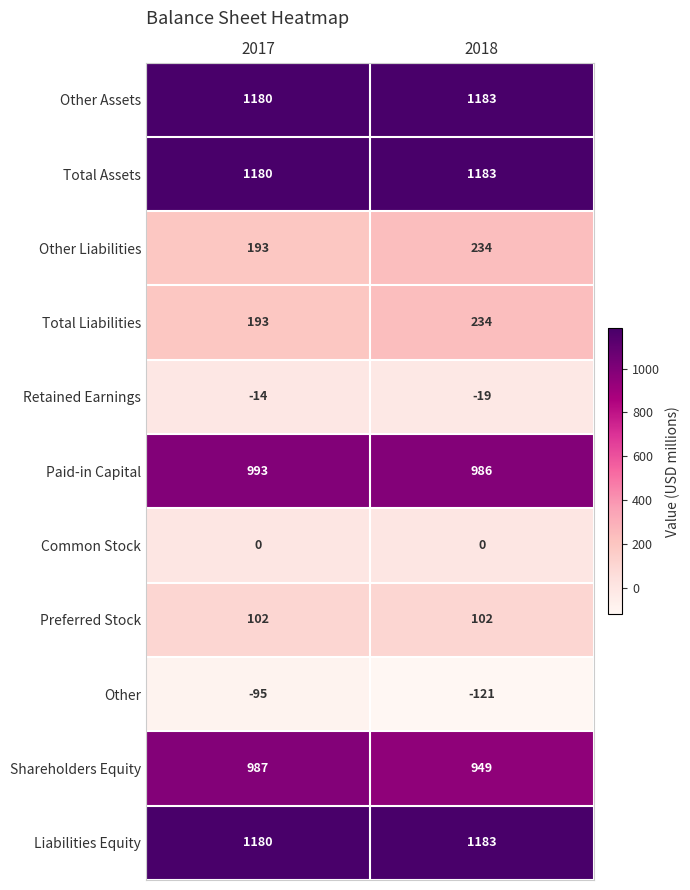

What is the difference between the highest and lowest values at 2018?

1304